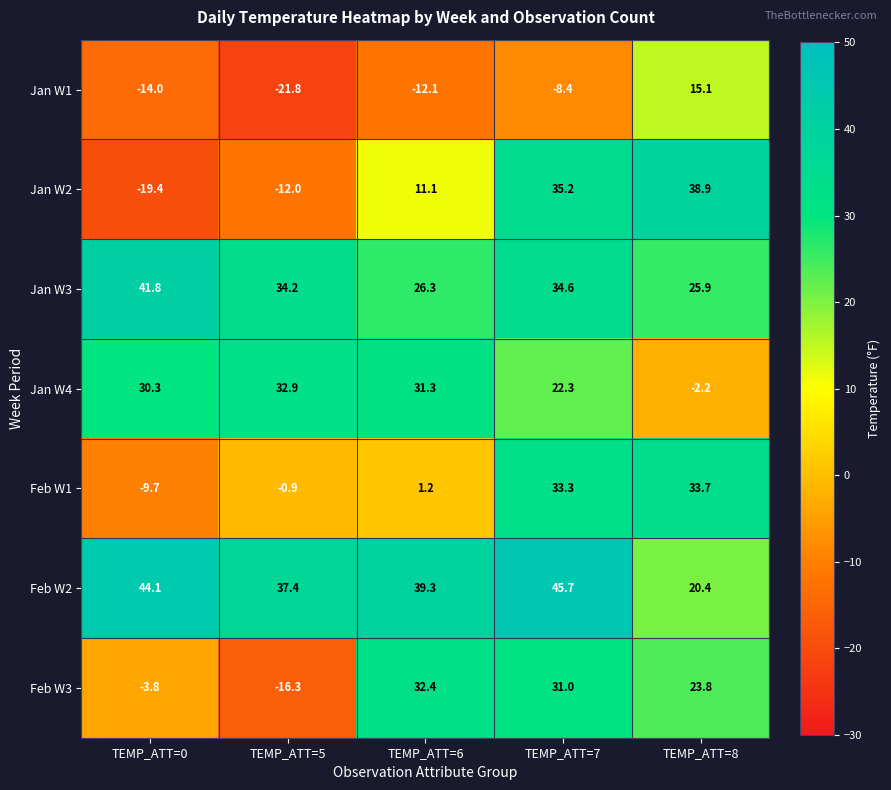

How many values in the Jan W3 series are below 34?

2